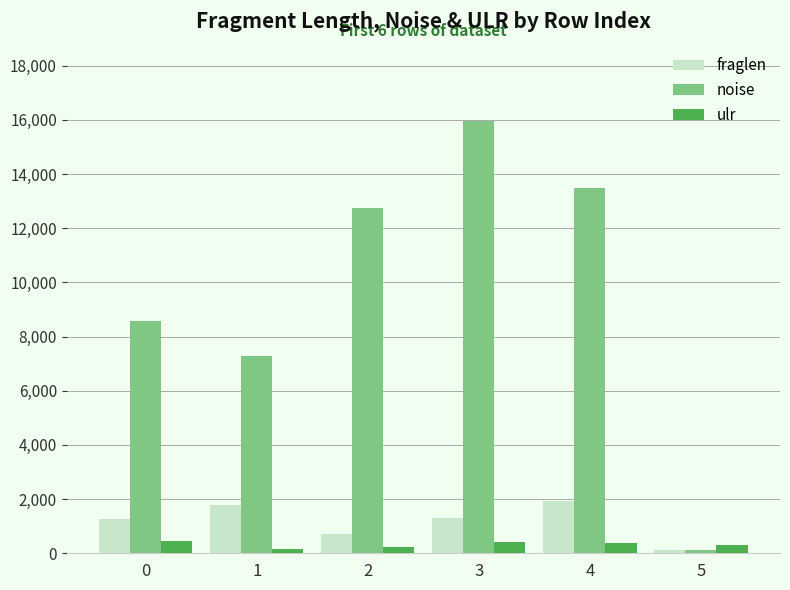

What is the value of the noise bar at the 5th from the left?

13503.0